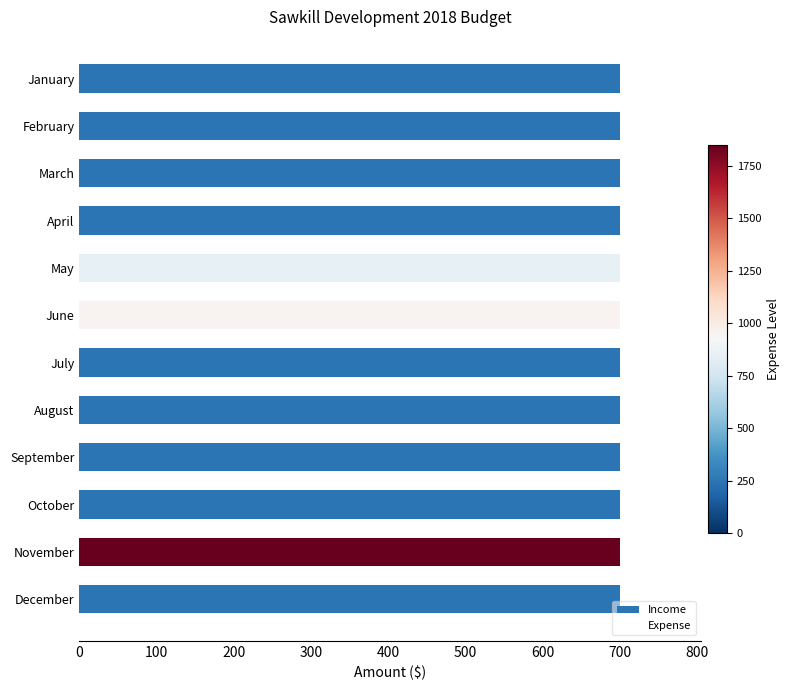

Rank the series at 200 from highest to lowest value.

Expense, Income